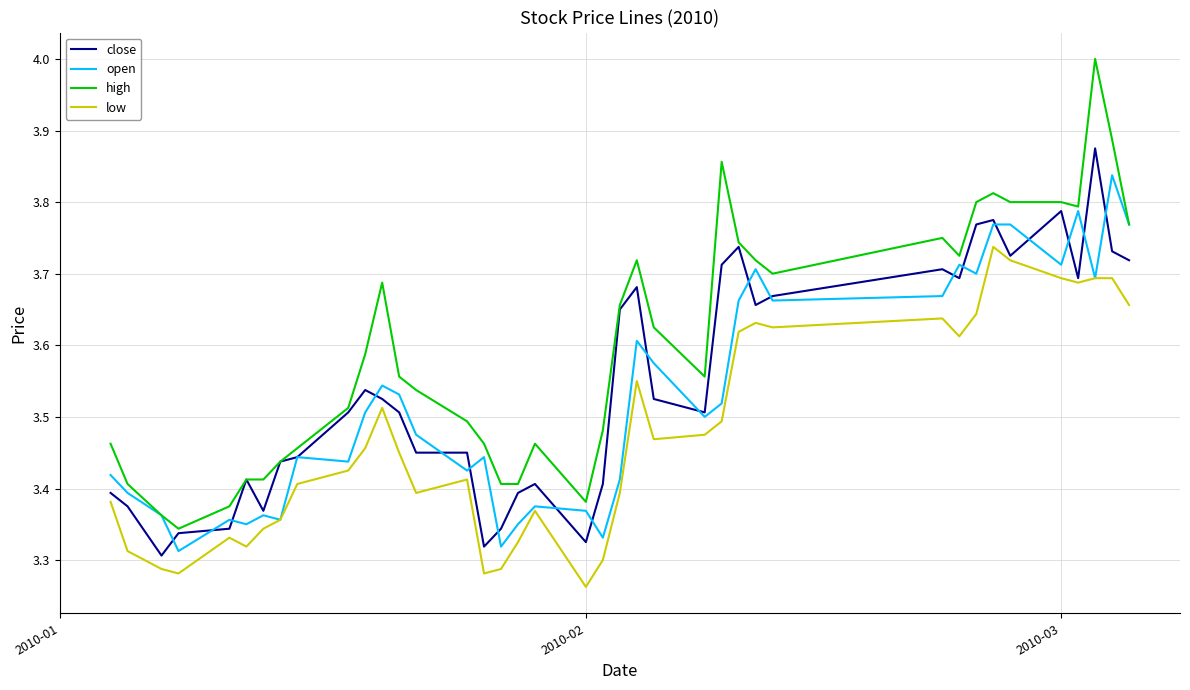

True or false: high and low cross at least once.

False